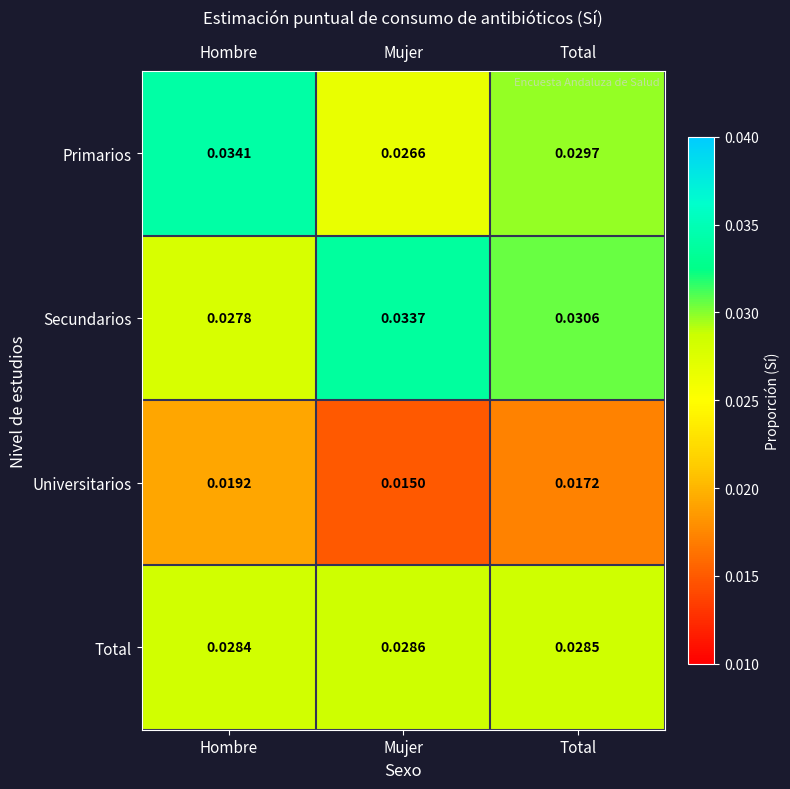

Which series has the largest total across all categories?

Secundarios